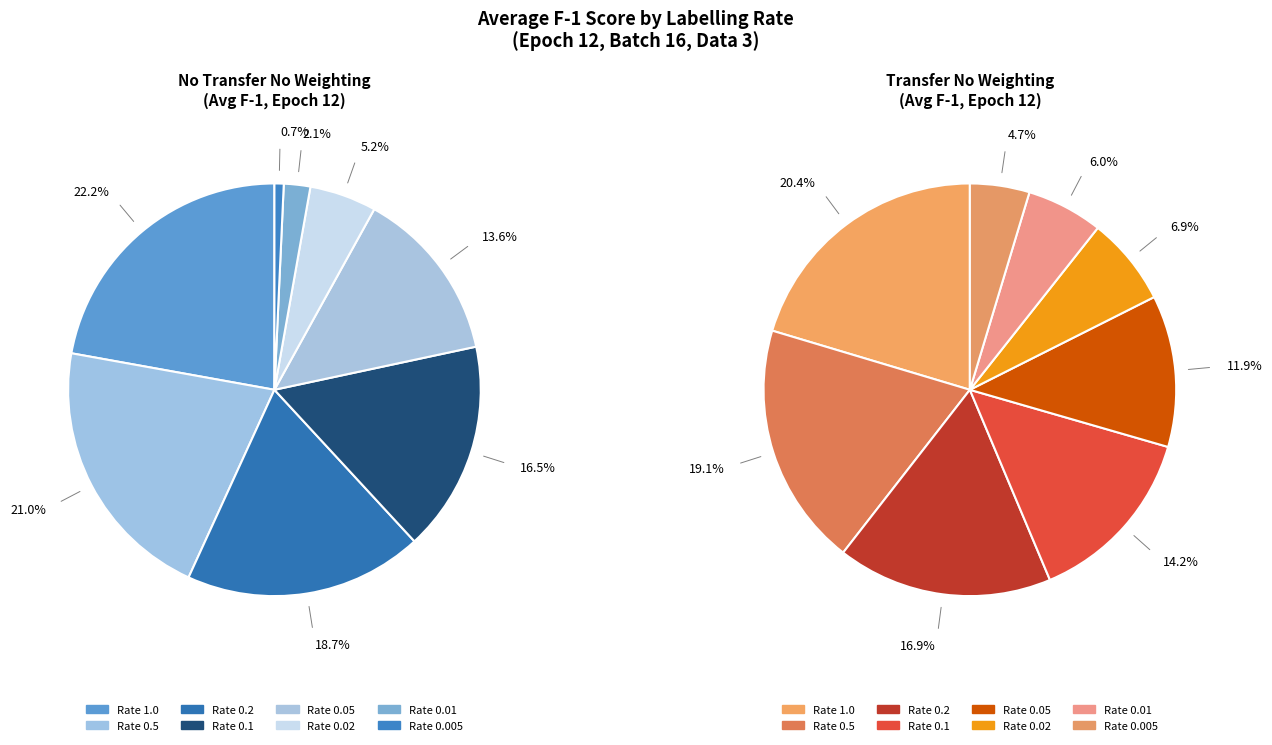

What is the total percentage of 0.005 and 0.2?

19.4%